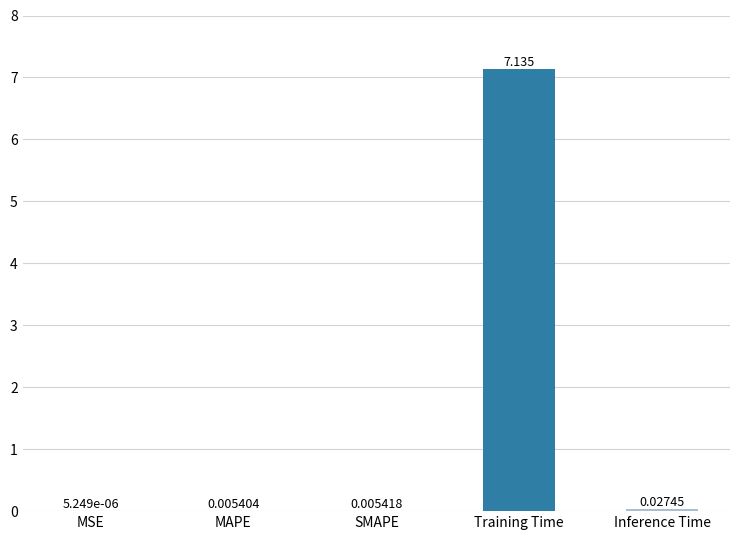

Which label corresponds to the largest value in the chart?

Training Time